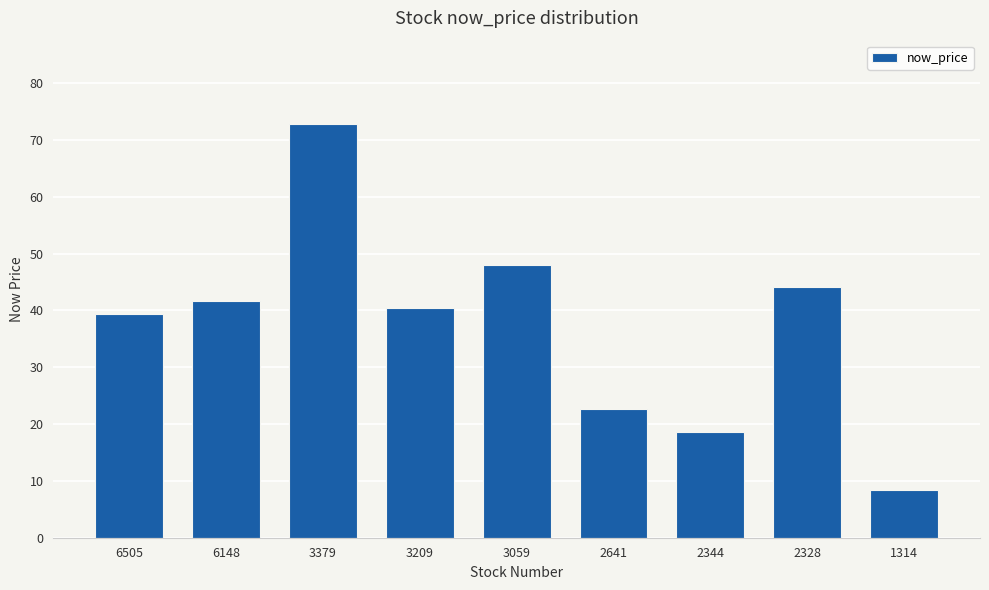

Rank the categories by value from highest to lowest.

3379, 3059, 2328, 6148, 3209, 6505, 2641, 2344, 1314